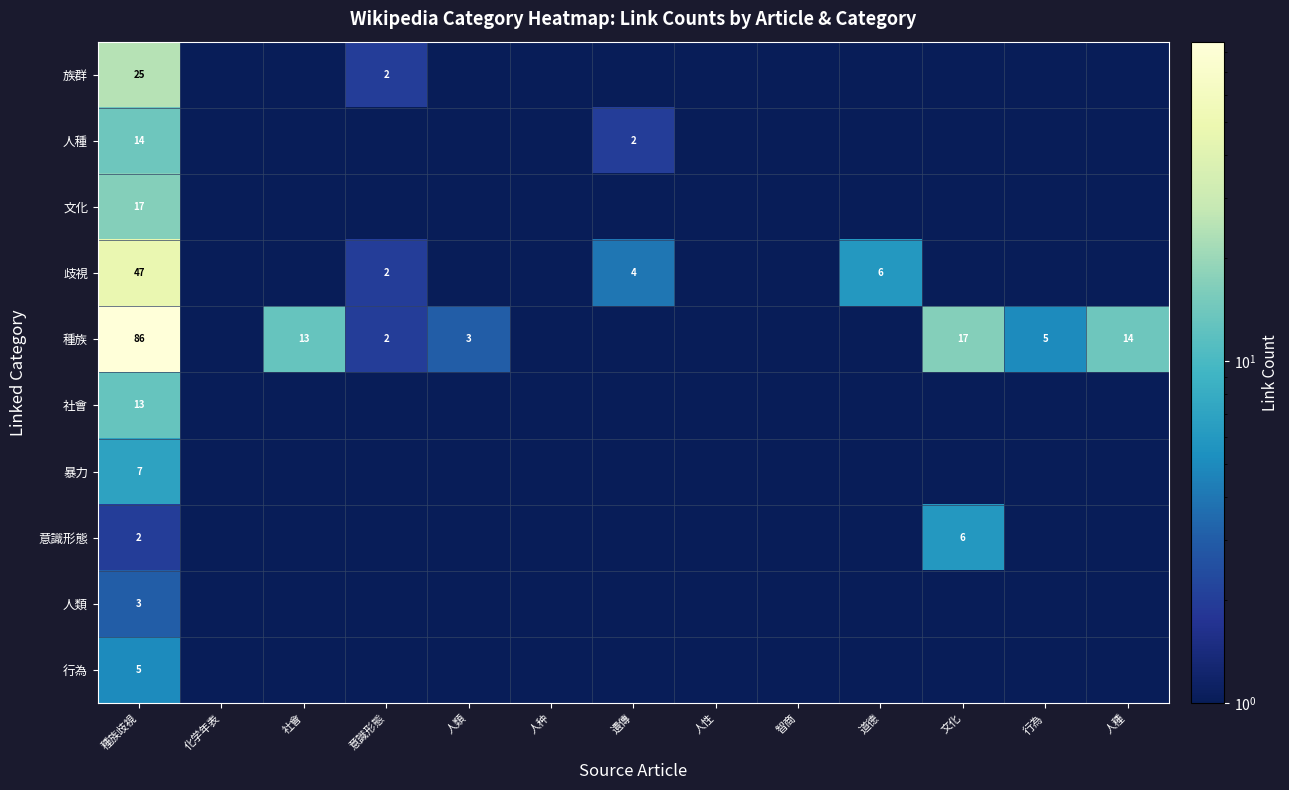

At which category does the chart reach its minimum across all series?

化学年表